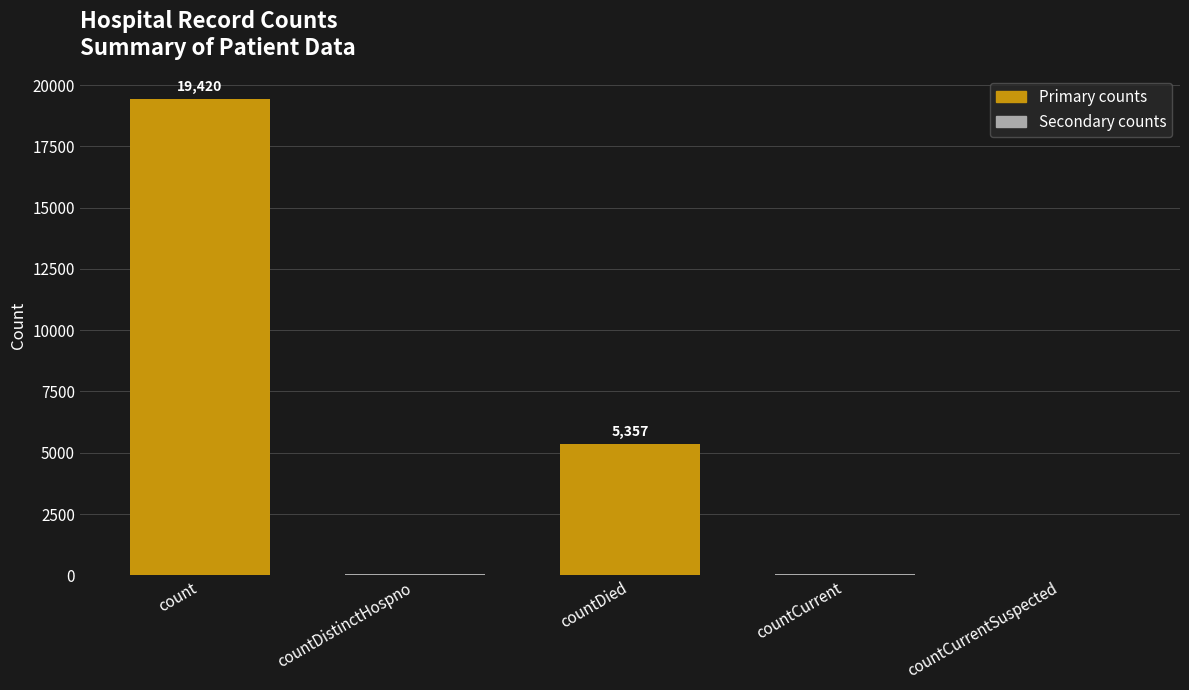

What is the change in value from countDistinctHospno to countDied?

+5319